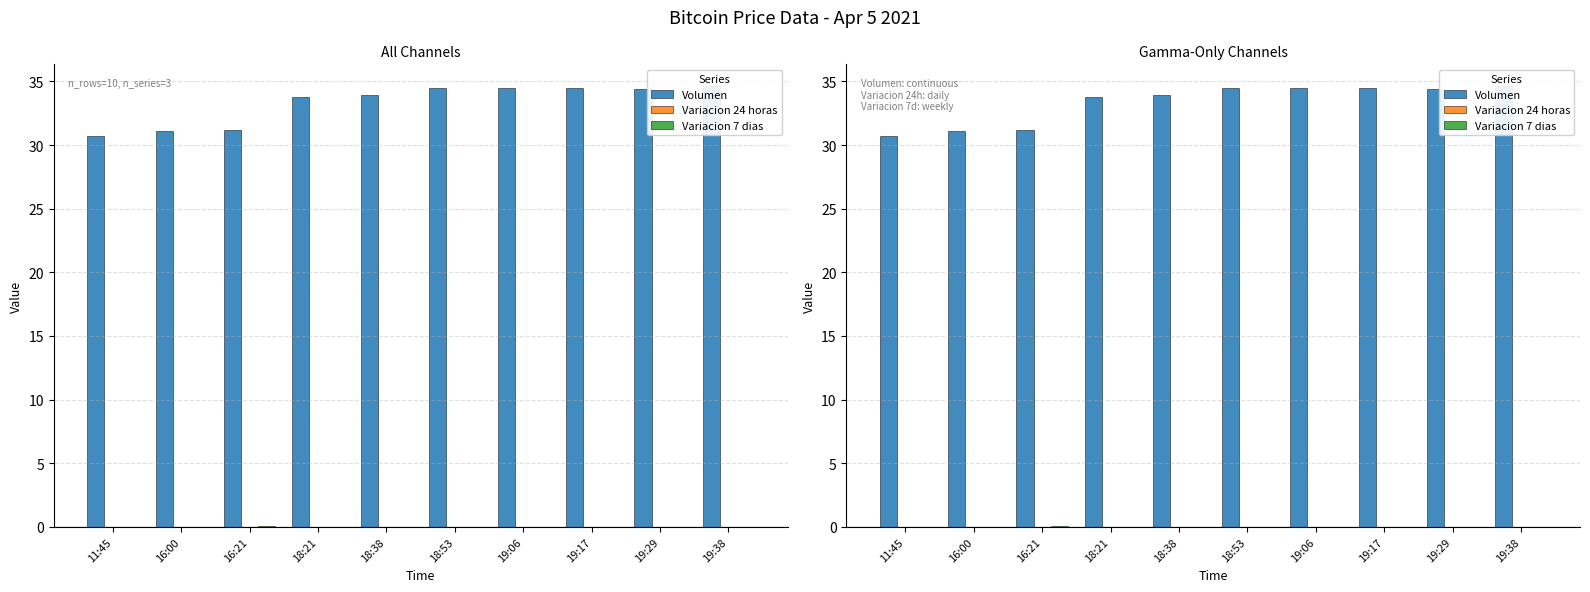

Is it true that Variacion 24 horas equals 0.0 at 19:17?

False